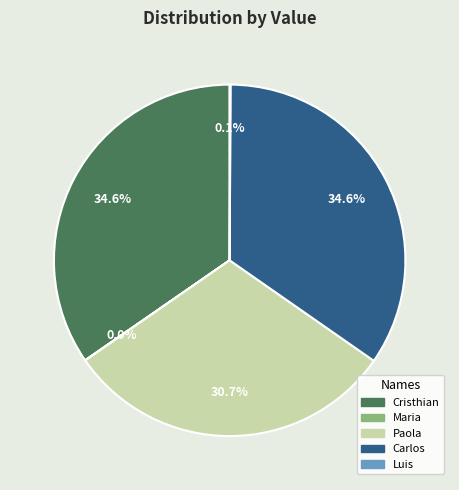

Combined, do Paola and Carlos account for over 50%?

Yes